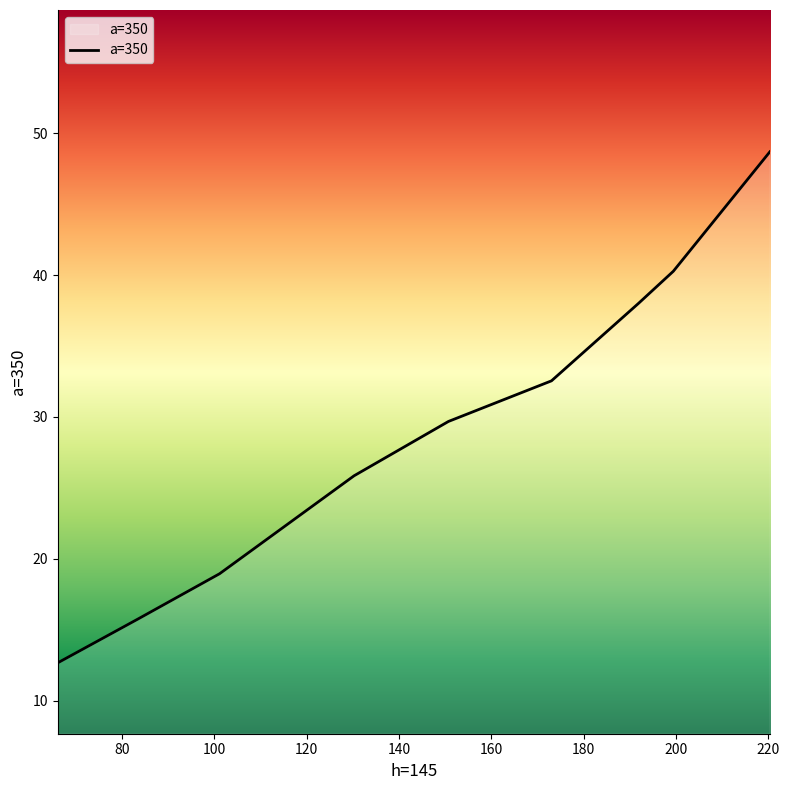

What is the difference between the maximum and minimum values?

36.0